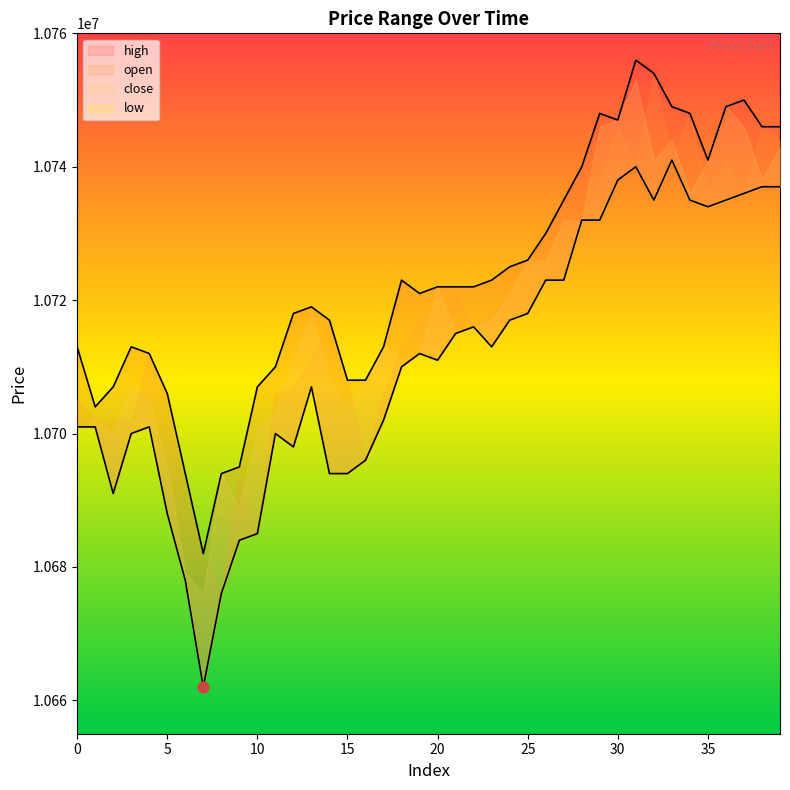

Is the value of low at 7 greater than the value of high at 10?

No